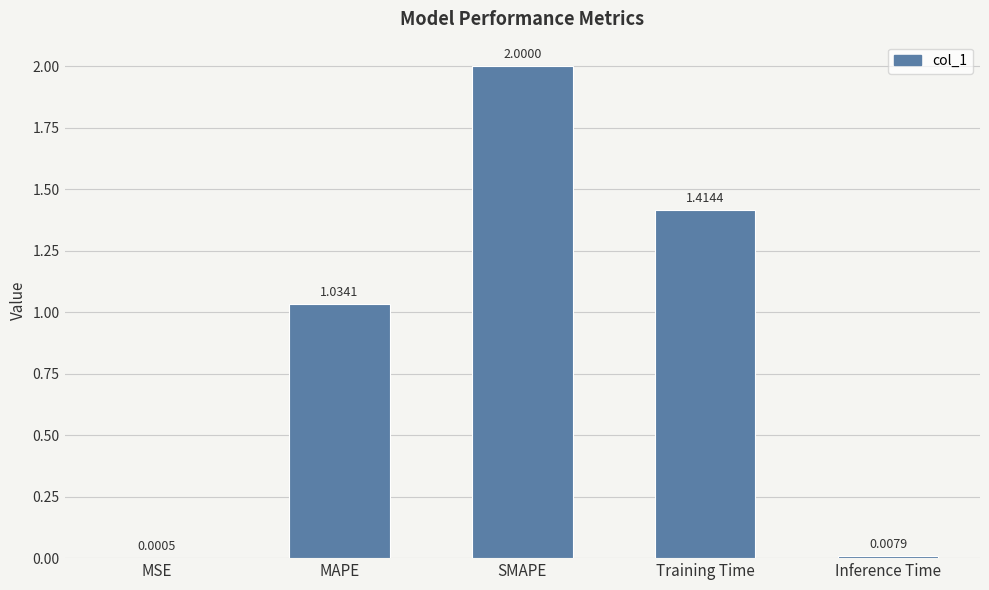

At which label does the data first exceed 1?

MAPE